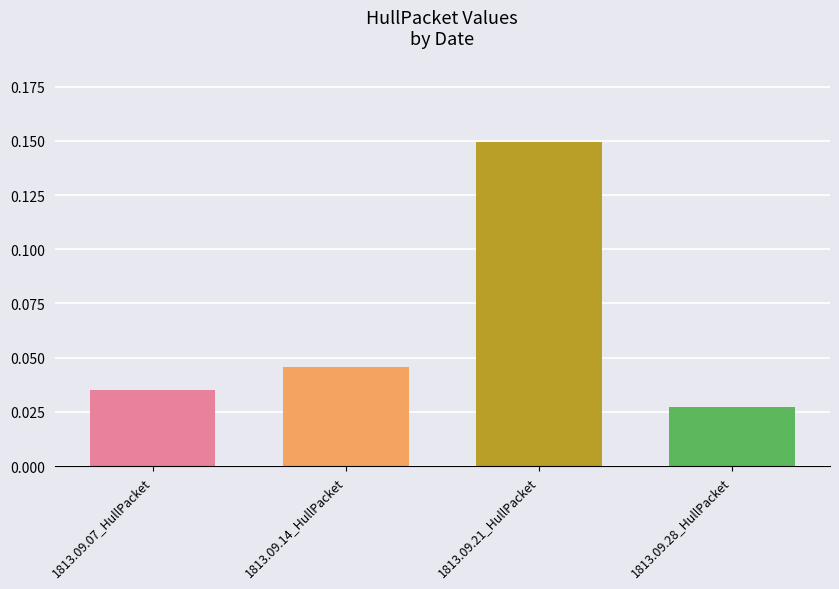

The chart shows a value of 0.3 at 1813.09.21_HullPacket. True or false?

False